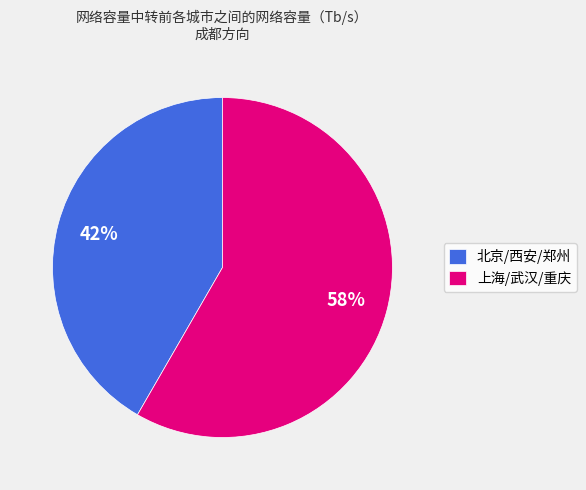

Between 上海/武汉/重庆 and 北京/西安/郑州, which is larger?

上海/武汉/重庆